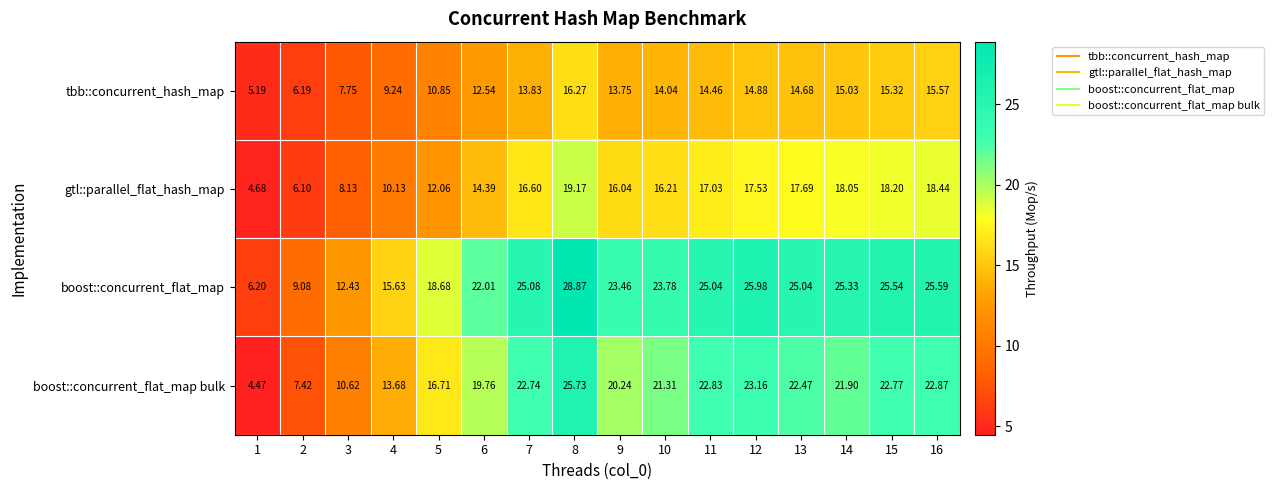

Rank the series by their maximum value, from lowest to highest.

tbb::concurrent_hash_map, gtl::parallel_flat_hash_map, boost::concurrent_flat_map bulk, boost::concurrent_flat_map